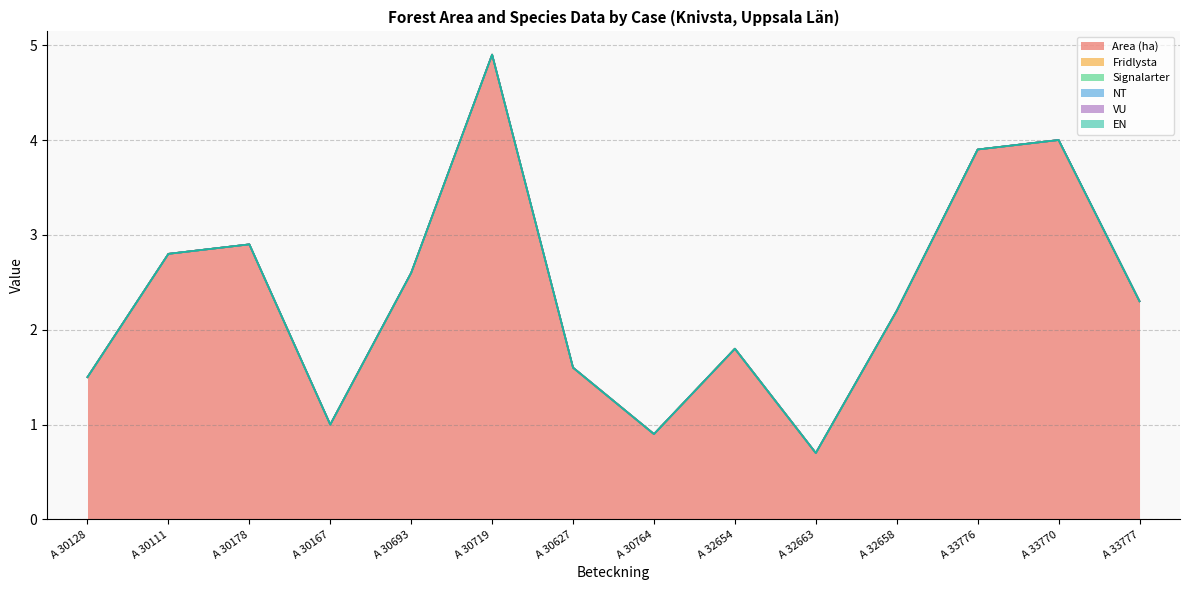

What is the difference between the highest and lowest values at A 30627?

1.6